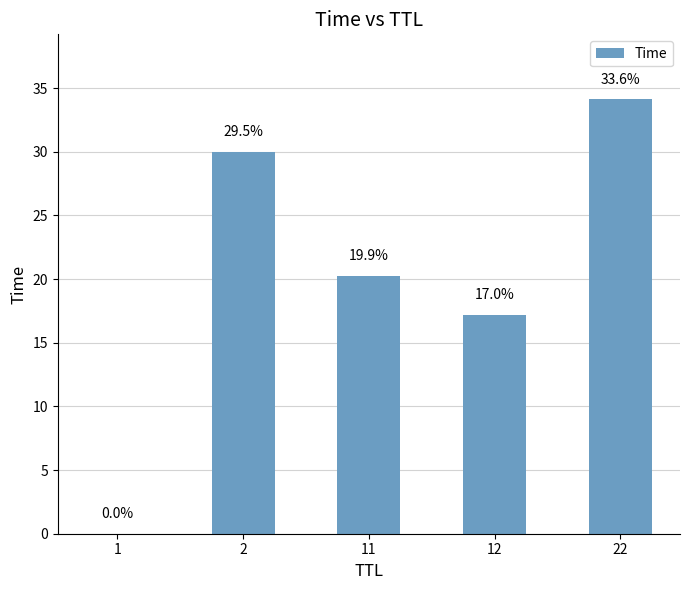

What is the average value?

20.3